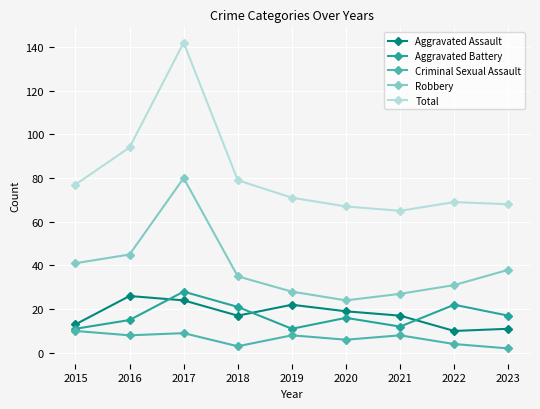

Reading left to right, transcribe all the data shown in this chart.

Aggravated Assault: 2015=13	2016=26	2017=24	2018=17	2019=22	2020=19	2021=17	2022=10	2023=11
Aggravated Battery: 2015=11	2016=15	2017=28	2018=21	2019=11	2020=16	2021=12	2022=22	2023=17
Criminal Sexual Assault: 2015=10	2016=8	2017=9	2018=3	2019=8	2020=6	2021=8	2022=4	2023=2
Robbery: 2015=41	2016=45	2017=80	2018=35	2019=28	2020=24	2021=27	2022=31	2023=38
Total: 2015=77	2016=94	2017=142	2018=79	2019=71	2020=67	2021=65	2022=69	2023=68